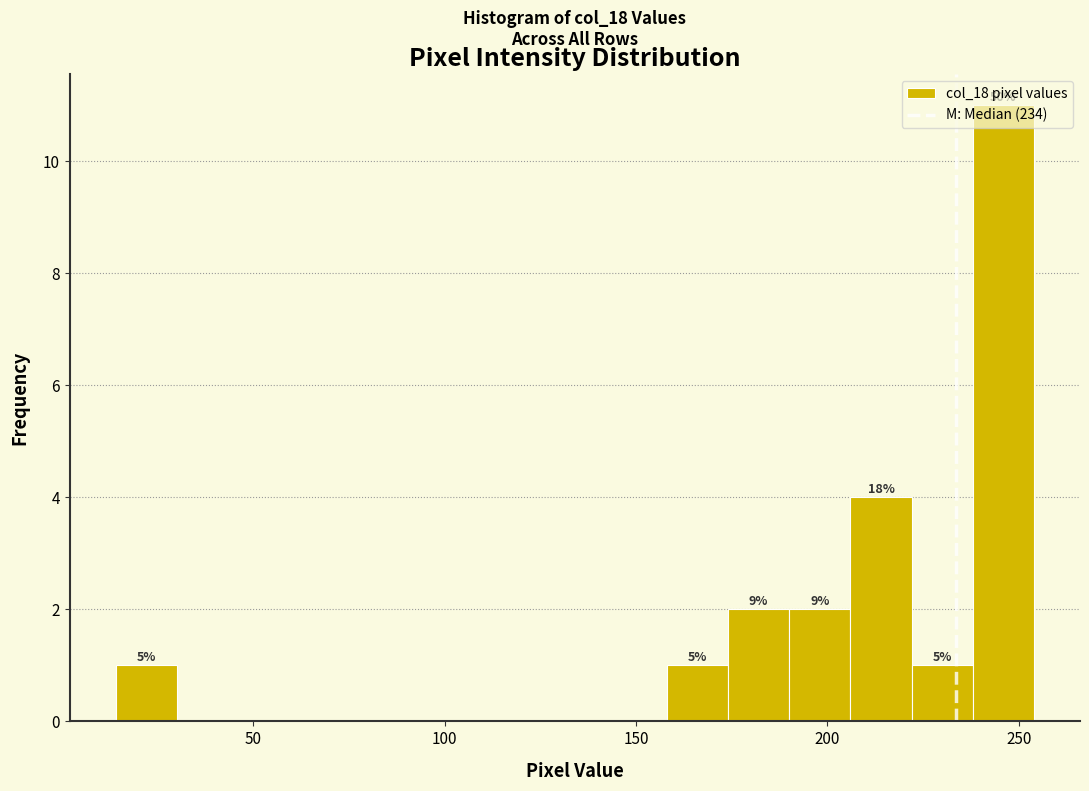

Read against the x-axis, roughly where is the centre of the tallest bar?

245